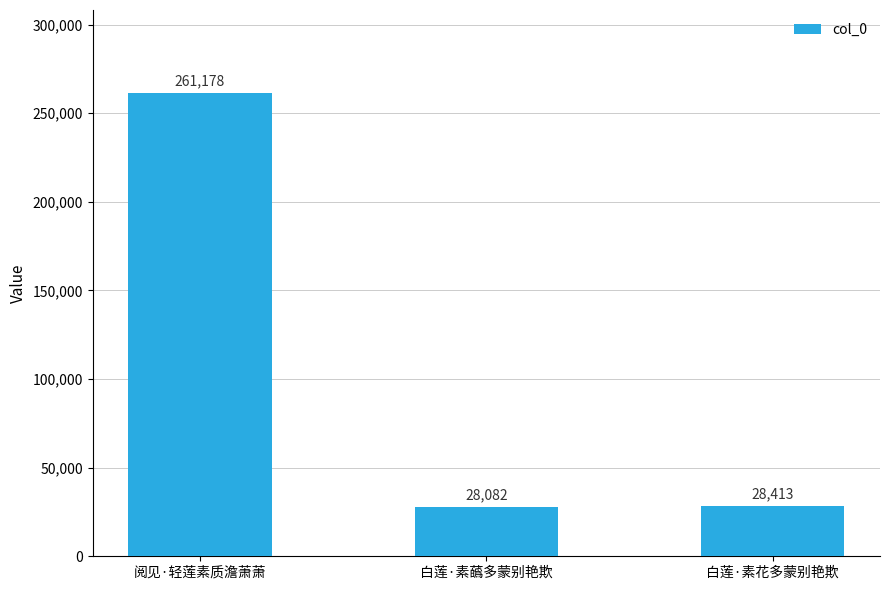

Reading left to right, list all the values displayed in this chart.

261178	28082	28413